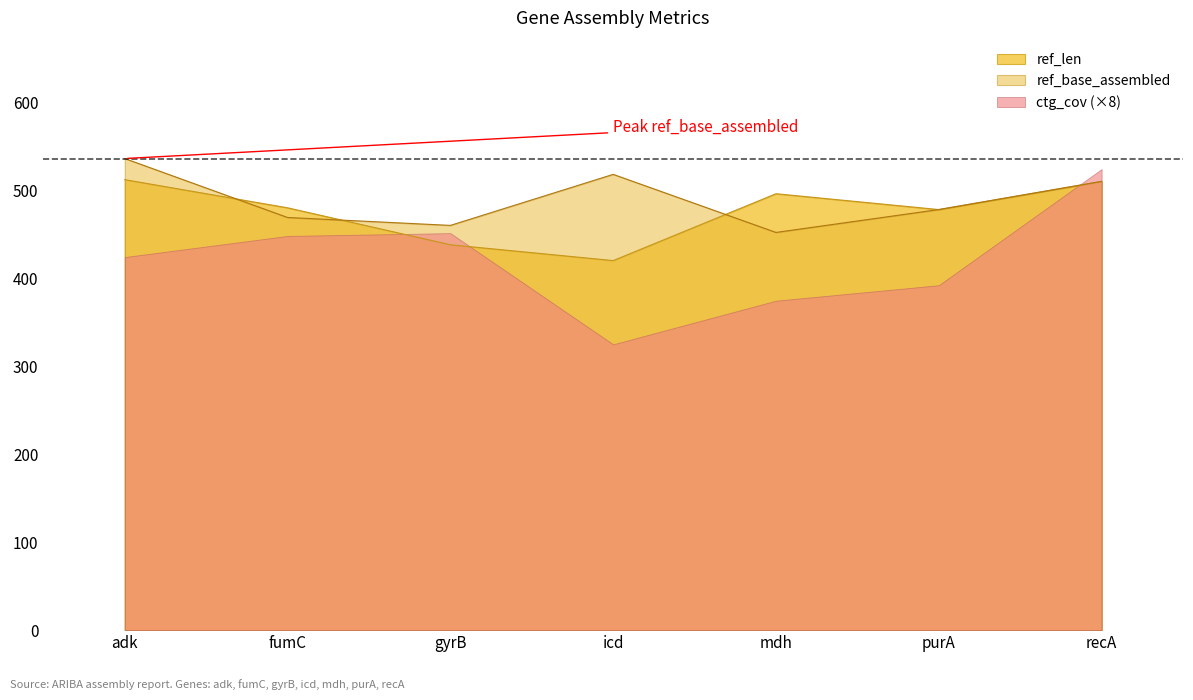

Does the chart have visible grid lines?

No